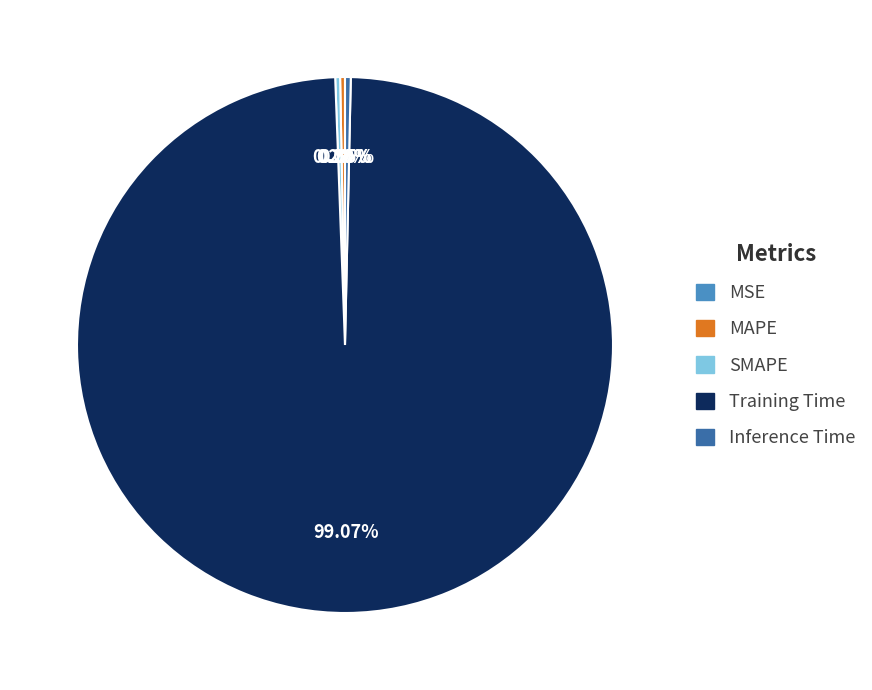

What is the largest slice in the pie chart?

Training Time